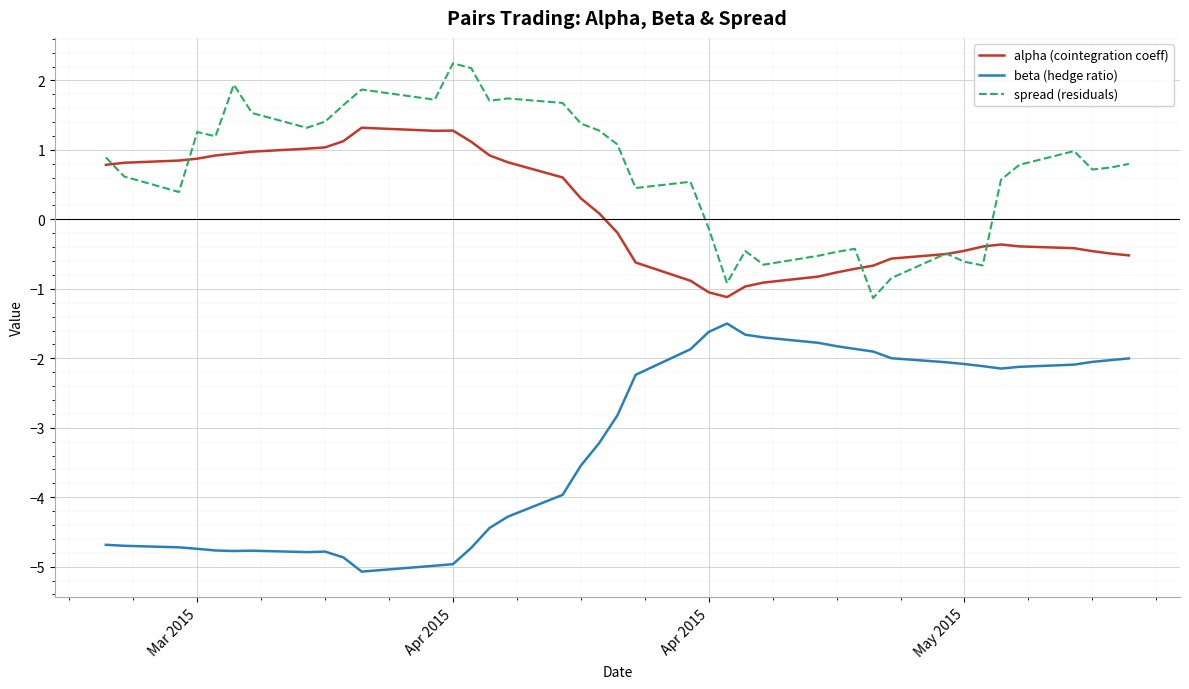

What is the minimum value shown in the chart?

-5.1